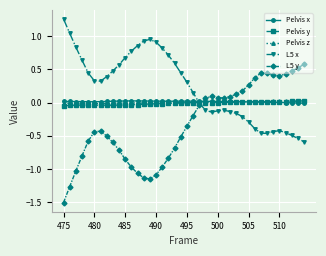

After their last crossing, which series has the higher values: Pelvis z or L5 x?

Pelvis z